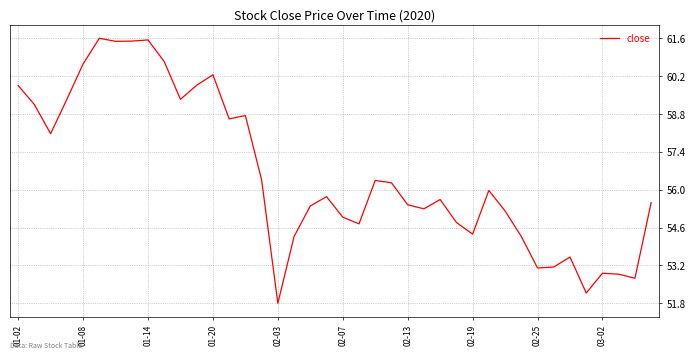

What is the smallest value displayed?

51.8